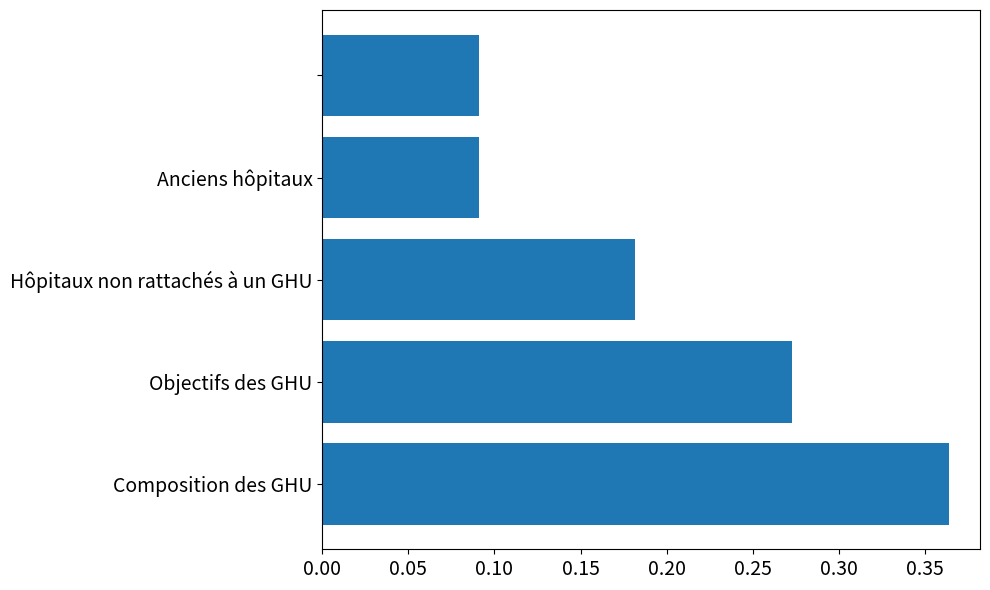

How many values are between 0 and 1?

5